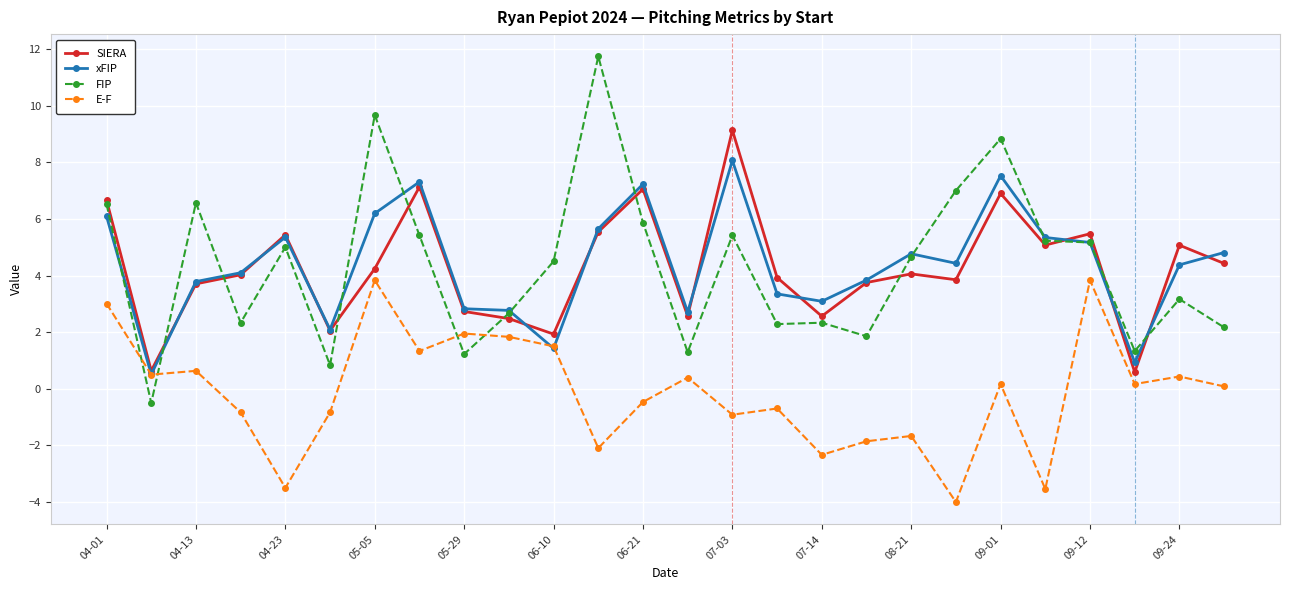

What is the difference between the maximum and minimum values in the SIERA series?

8.5